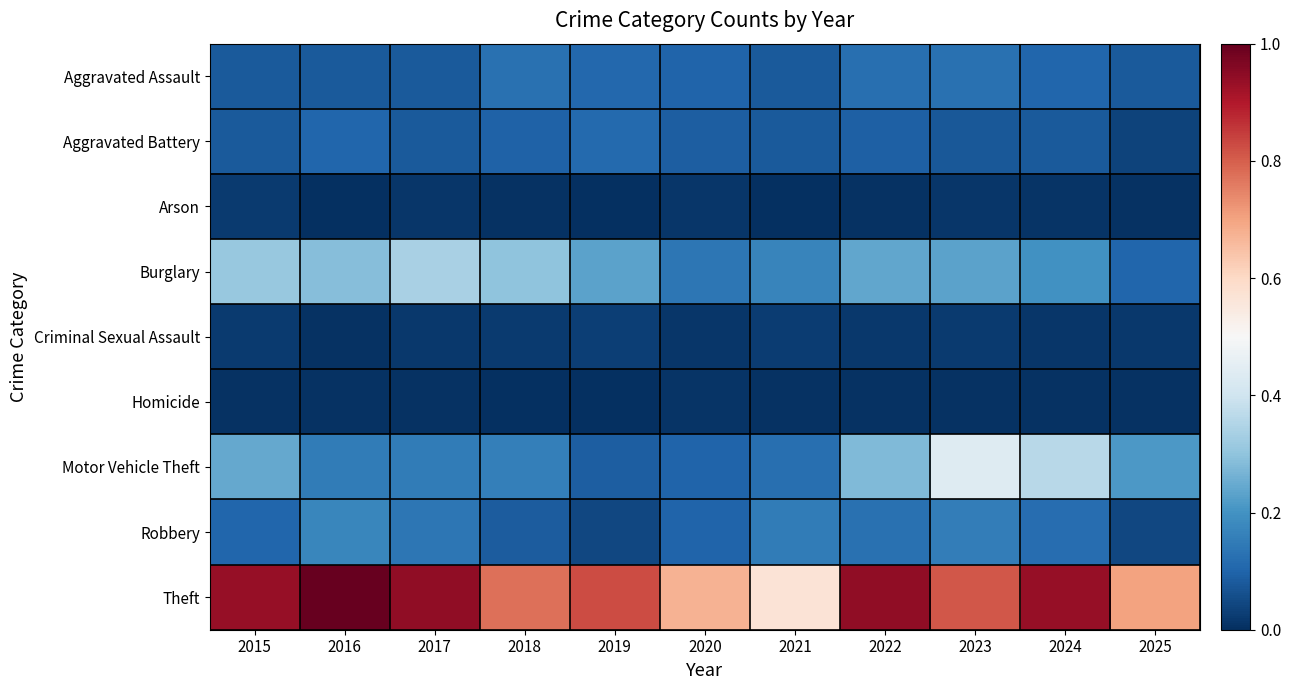

Reading left to right, extract all data points from this chart.

Aggravated Assault: 2015=0.1	2016=0.1	2017=0.1	2018=0.1	2019=0.1	2020=0.1	2021=0.1	2022=0.1	2023=0.1	2024=0.1	2025=0.1
Aggravated Battery: 2015=0.1	2016=0.1	2017=0.1	2018=0.1	2019=0.1	2020=0.1	2021=0.1	2022=0.1	2023=0.1	2024=0.1	2025=0.0
Arson: 2015=0.0	2016=0.0	2017=0.0	2018=0.0	2019=0.0	2020=0.0	2021=0.0	2022=0.0	2023=0.0	2024=0.0	2025=0.0
Burglary: 2015=0.3	2016=0.3	2017=0.3	2018=0.3	2019=0.2	2020=0.1	2021=0.2	2022=0.2	2023=0.2	2024=0.2	2025=0.1
Criminal Sexual Assault: 2015=0.0	2016=0.0	2017=0.0	2018=0.0	2019=0.0	2020=0.0	2021=0.0	2022=0.0	2023=0.0	2024=0.0	2025=0.0
Homicide: 2015=0.0	2016=0.0	2017=0.0	2018=0.0	2019=0.0	2020=0.0	2021=0.0	2022=0.0	2023=0.0	2024=0.0	2025=0.0
Motor Vehicle Theft: 2015=0.2	2016=0.1	2017=0.1	2018=0.2	2019=0.1	2020=0.1	2021=0.1	2022=0.3	2023=0.4	2024=0.4	2025=0.2
Robbery: 2015=0.1	2016=0.2	2017=0.1	2018=0.1	2019=0.0	2020=0.1	2021=0.1	2022=0.1	2023=0.2	2024=0.1	2025=0.0
Theft: 2015=0.9	2016=1.0	2017=0.9	2018=0.8	2019=0.8	2020=0.7	2021=0.6	2022=0.9	2023=0.8	2024=0.9	2025=0.7